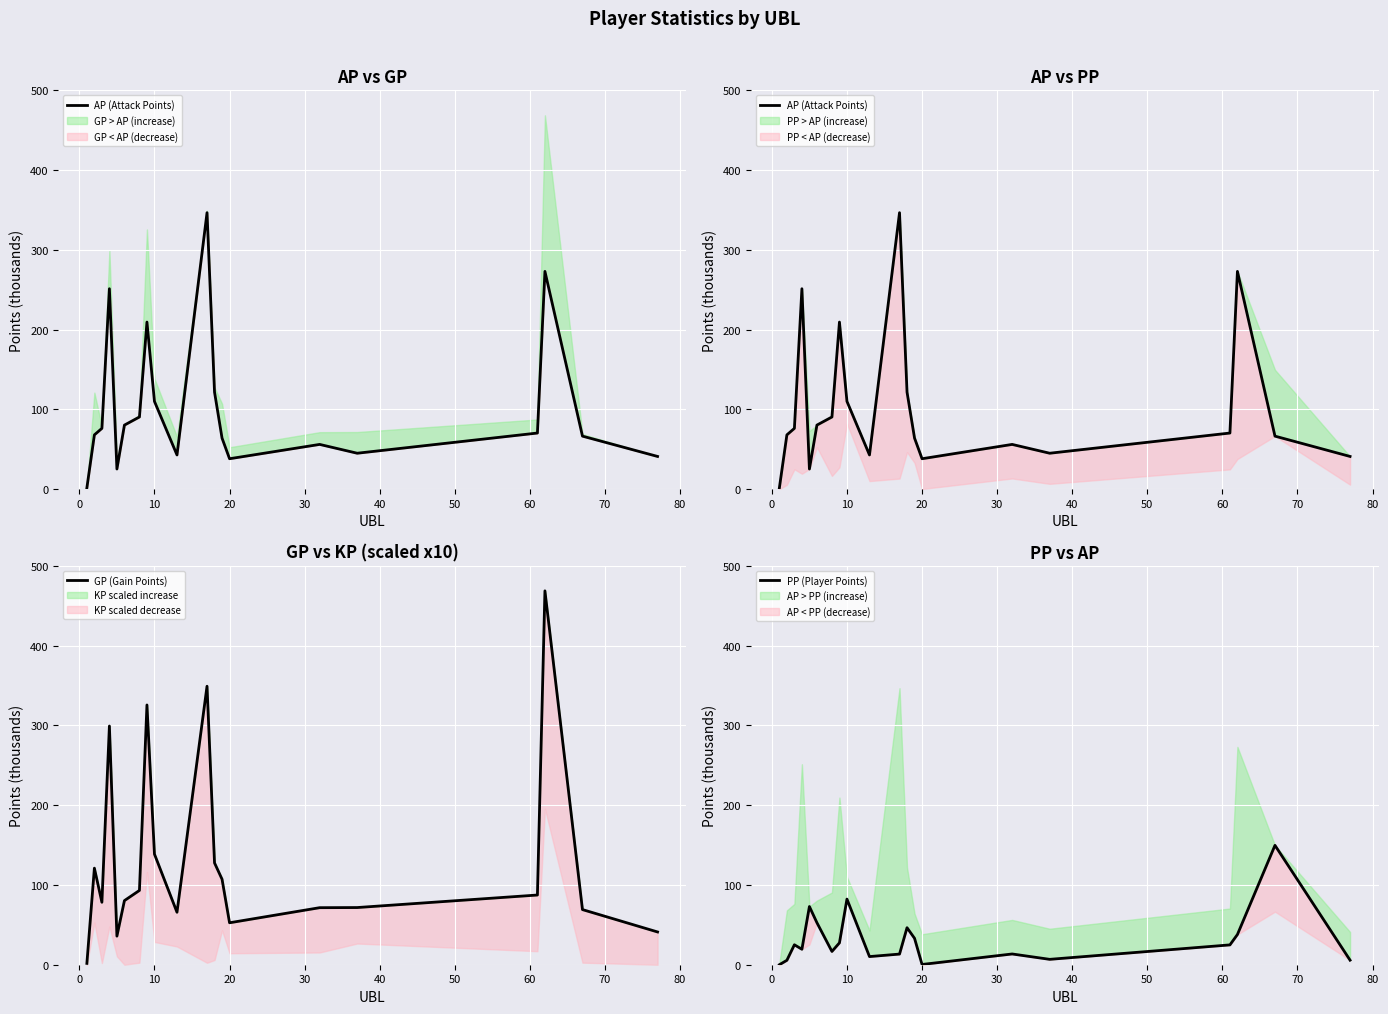

What is the average value of the AP (Attack Points) series?

104.0